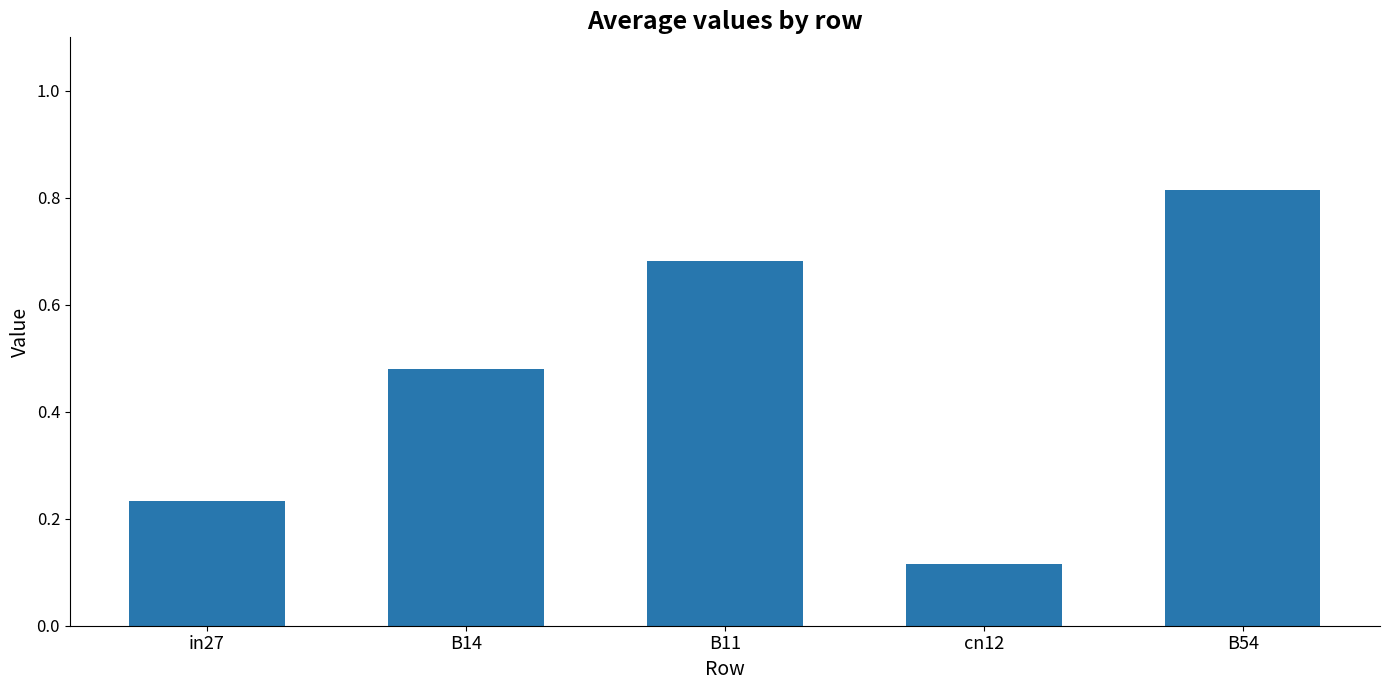

Is it true that the value at B14 is 0.2?

False